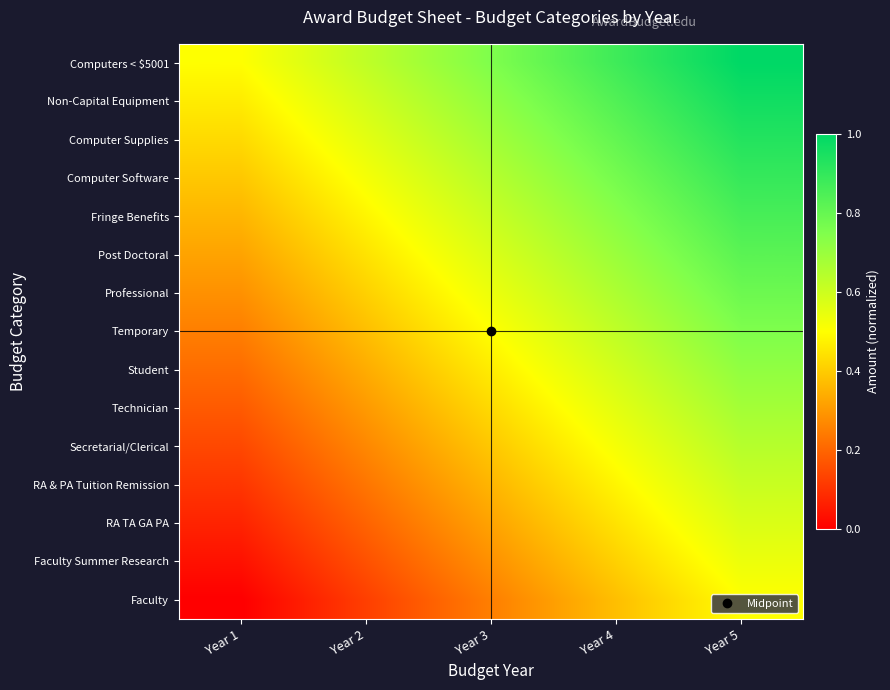

Reading left to right, list all the values displayed in this chart.

Faculty: Year 1=0.0	Year 2=0.1	Year 3=0.2	Year 4=0.4	Year 5=0.5
Faculty Summer Research: Year 1=0.0	Year 2=0.2	Year 3=0.3	Year 4=0.4	Year 5=0.5
RA TA GA PA: Year 1=0.1	Year 2=0.2	Year 3=0.3	Year 4=0.4	Year 5=0.6
RA & PA Tuition Remission: Year 1=0.1	Year 2=0.2	Year 3=0.4	Year 4=0.5	Year 5=0.6
Secretarial/Clerical: Year 1=0.1	Year 2=0.3	Year 3=0.4	Year 4=0.5	Year 5=0.6
Technician: Year 1=0.2	Year 2=0.3	Year 3=0.4	Year 4=0.6	Year 5=0.7
Student: Year 1=0.2	Year 2=0.3	Year 3=0.5	Year 4=0.6	Year 5=0.7
Temporary: Year 1=0.2	Year 2=0.4	Year 3=0.5	Year 4=0.6	Year 5=0.8
Professional: Year 1=0.3	Year 2=0.4	Year 3=0.5	Year 4=0.7	Year 5=0.8
Post Doctoral: Year 1=0.3	Year 2=0.4	Year 3=0.6	Year 4=0.7	Year 5=0.8
Fringe Benefits: Year 1=0.4	Year 2=0.5	Year 3=0.6	Year 4=0.7	Year 5=0.9
Computer Software: Year 1=0.4	Year 2=0.5	Year 3=0.6	Year 4=0.8	Year 5=0.9
Computer Supplies: Year 1=0.4	Year 2=0.6	Year 3=0.7	Year 4=0.8	Year 5=0.9
Non-Capital Equipment: Year 1=0.5	Year 2=0.6	Year 3=0.7	Year 4=0.8	Year 5=1.0
Computers < $5001: Year 1=0.5	Year 2=0.6	Year 3=0.8	Year 4=0.9	Year 5=1.0